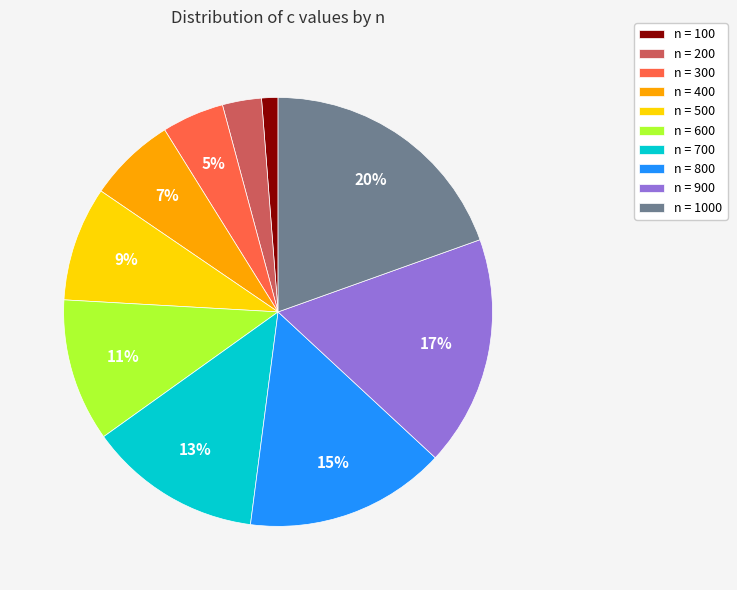

Rank the categories by value from lowest to highest.

n = 100, n = 200, n = 300, n = 400, n = 500, n = 600, n = 700, n = 800, n = 900, n = 1000